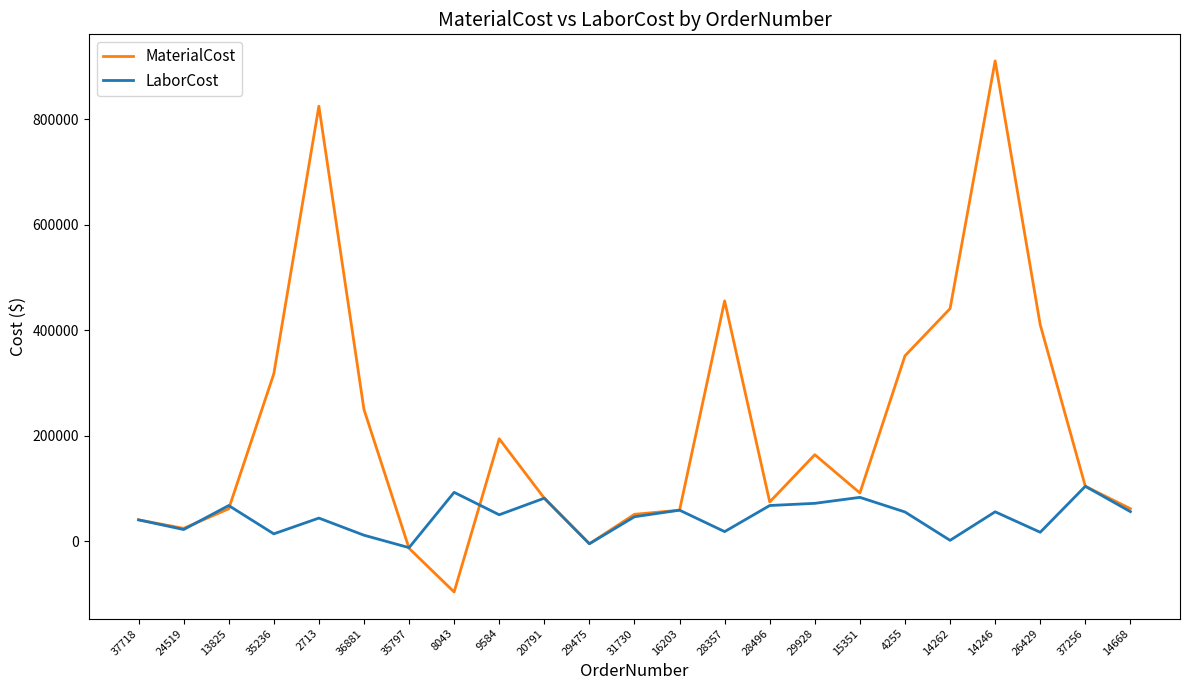

True or false: LaborCost has a value of 104061.2 at 37256.

True